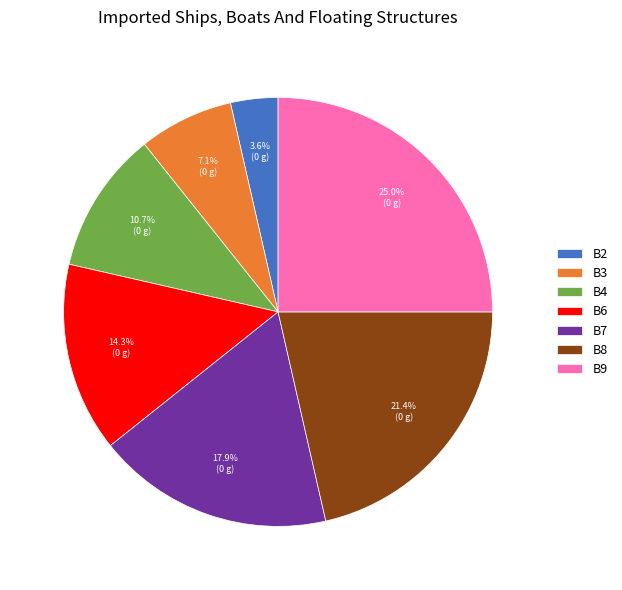

To the nearest percent, what portion does B4 represent?

11%